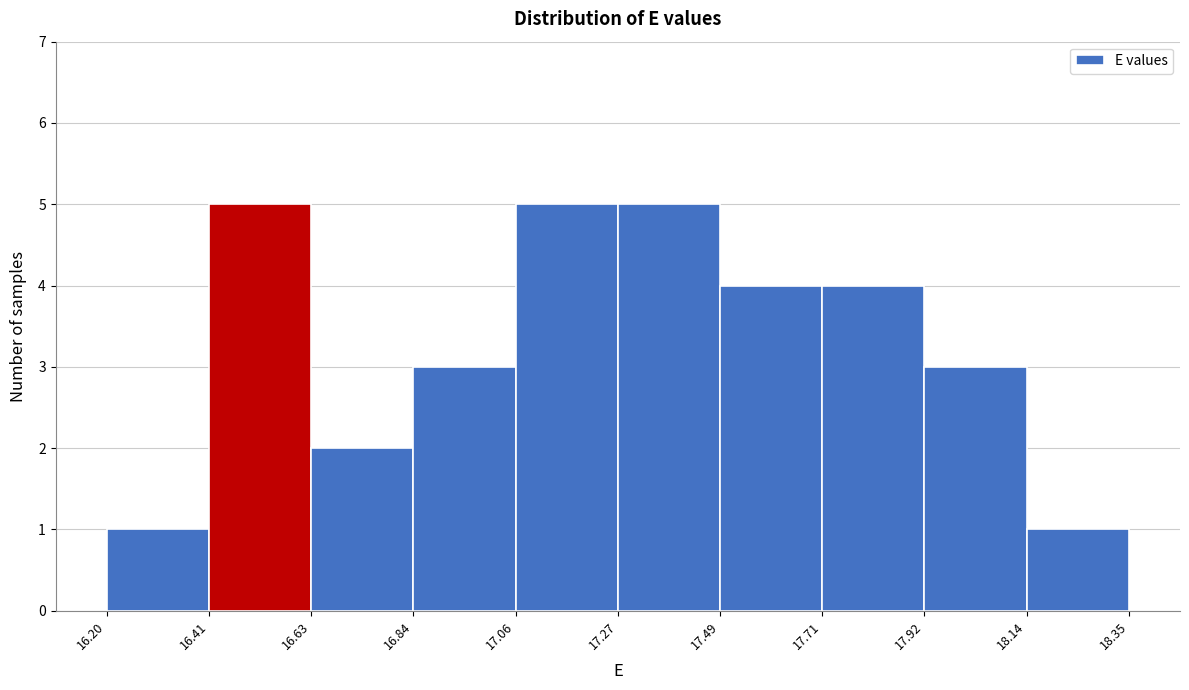

What is the height of the bar covering 16.41 to 16.63 on the x-axis? The values are not printed on the chart, so give them approximately, as read against the axis.

5